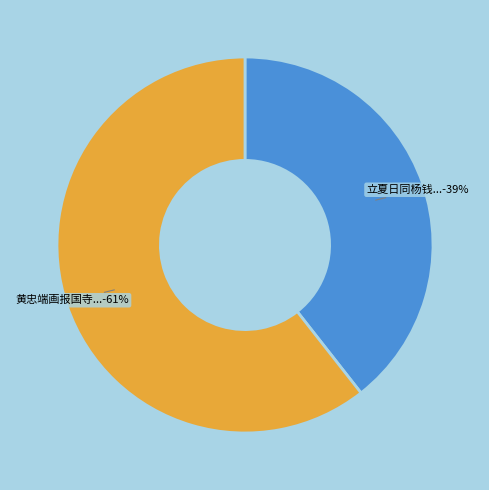

How many segments does this pie chart have?

2